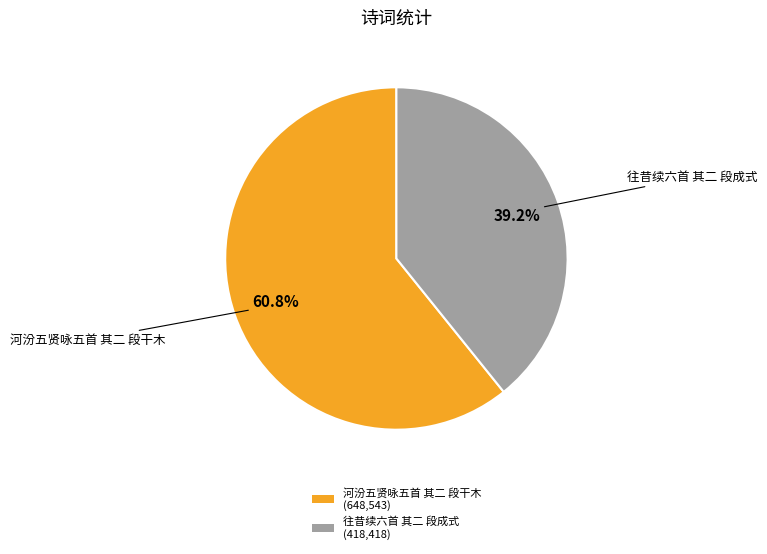

To the nearest percent, what is the difference between the 河汾五贤咏五首 其二 段干木 and 往昔续六首 其二 段成式 slice percentages?

22%